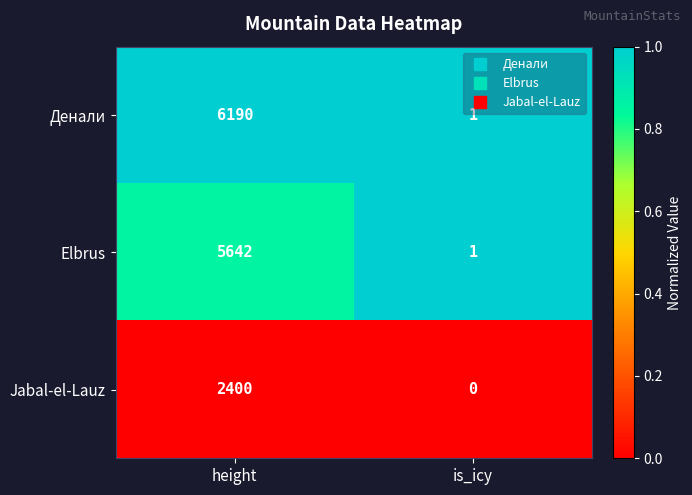

Is it true that Jabal-el-Lauz equals -778 at is_icy?

False